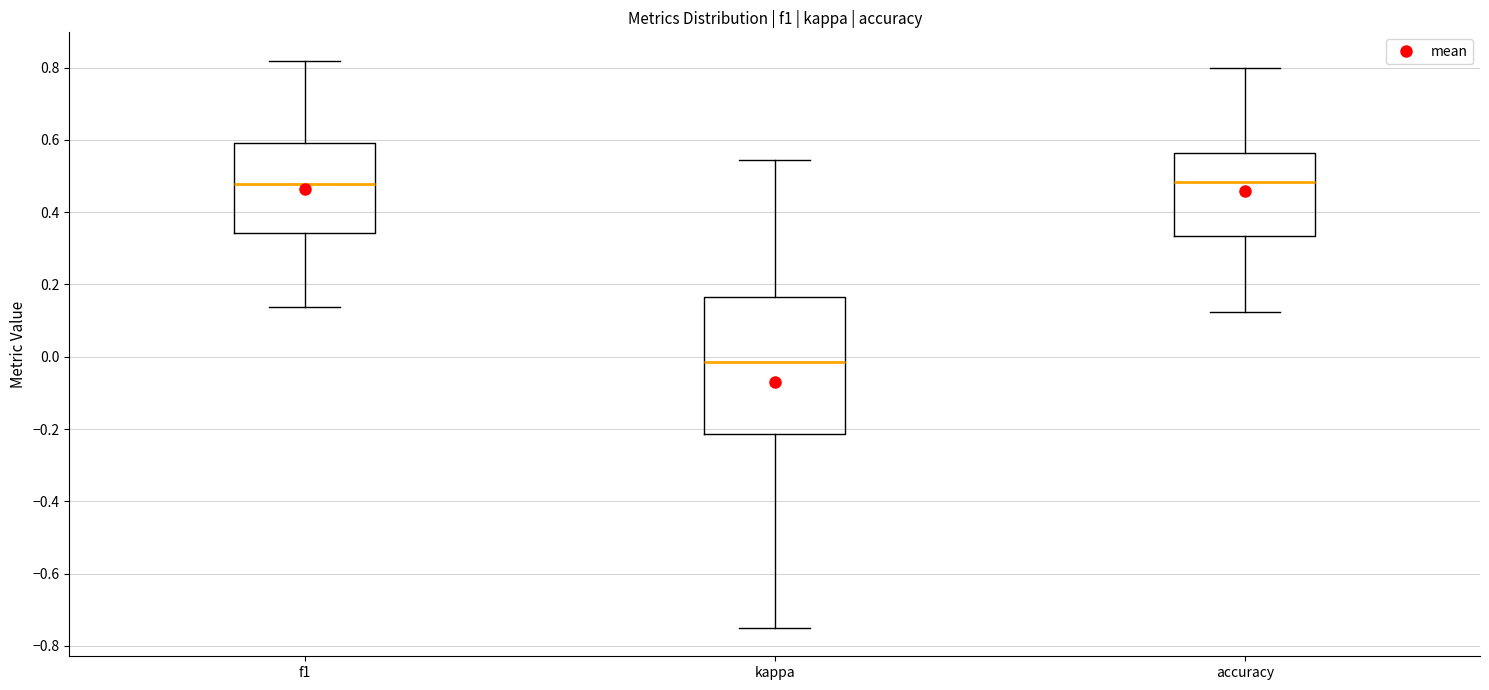

Which box's median line is the lowest?

kappa